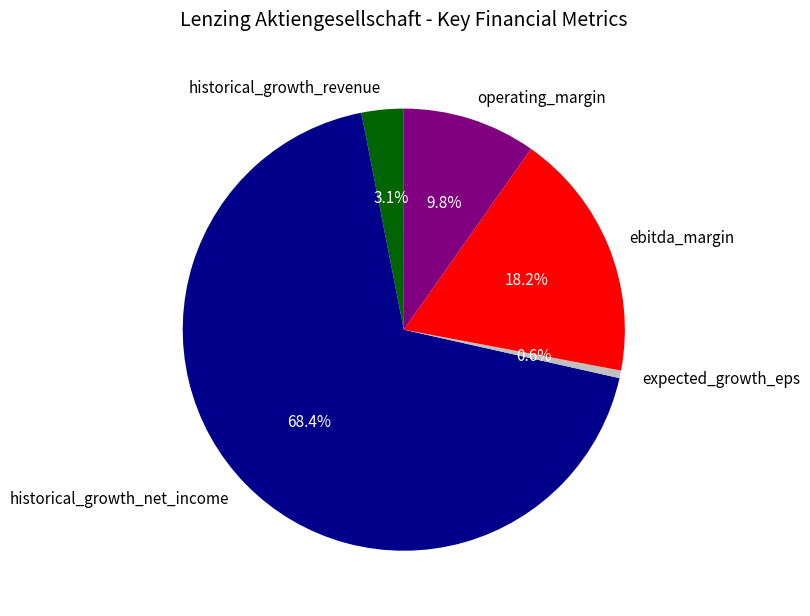

Which has a higher value, operating_margin or ebitda_margin?

ebitda_margin